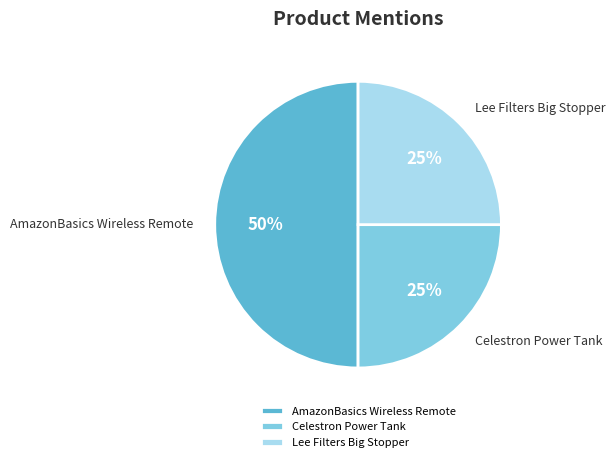

Does Celestron Power Tank account for over 50% of the chart?

No